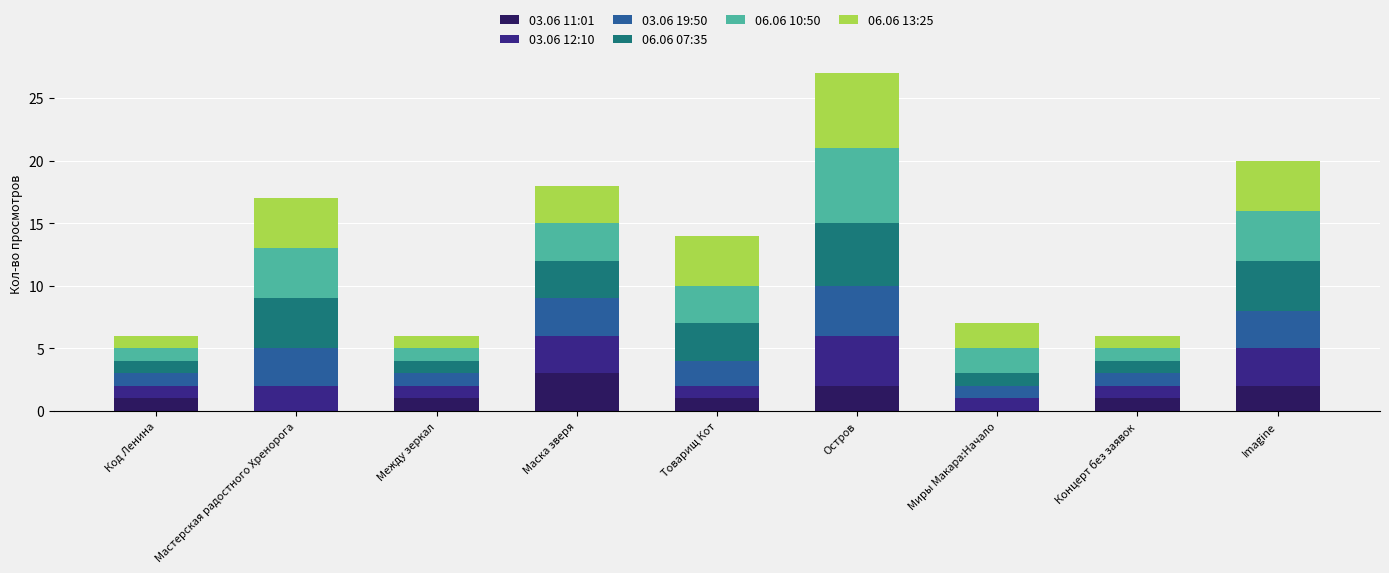

How many distinct data groups are displayed?

6